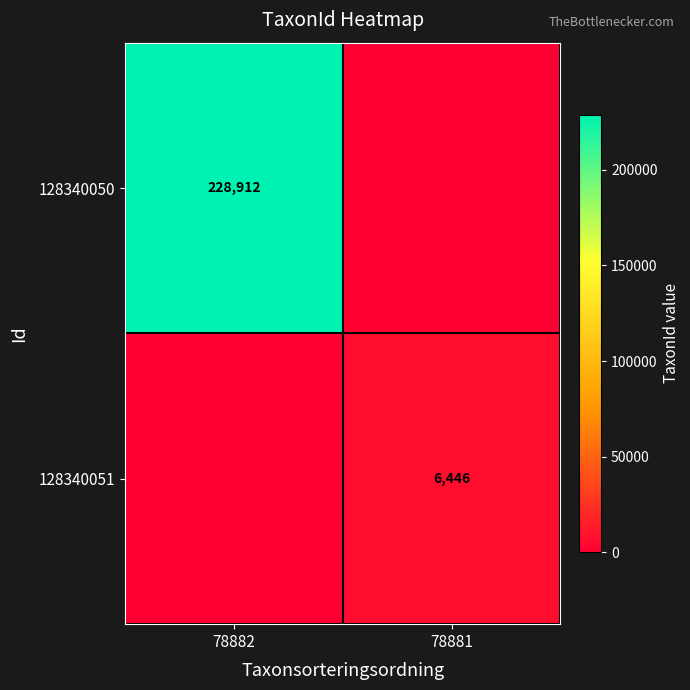

The 128340050 series shows 228912 at 78882. True or false?

True